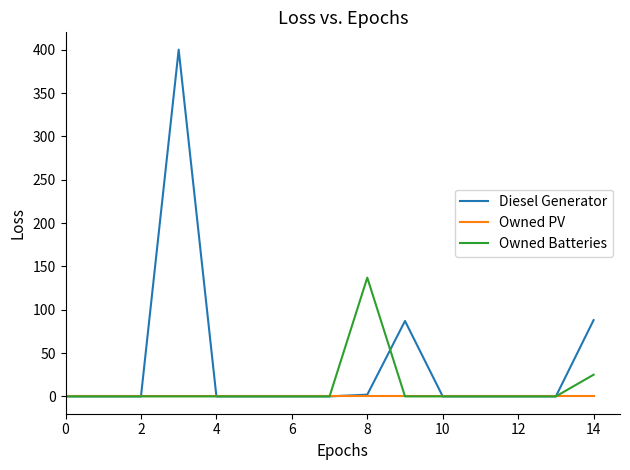

Count the number of data series in this chart.

3